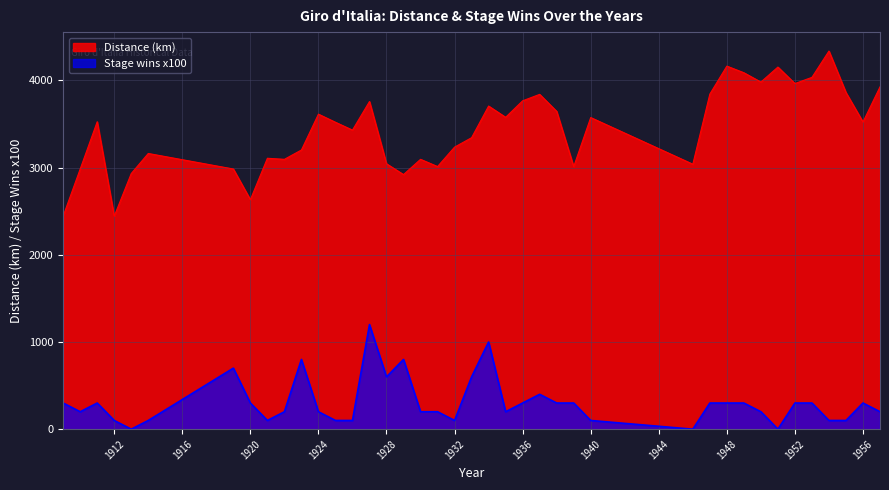

True or false: Stage wins x100 has a value of 638 at 1951.

False